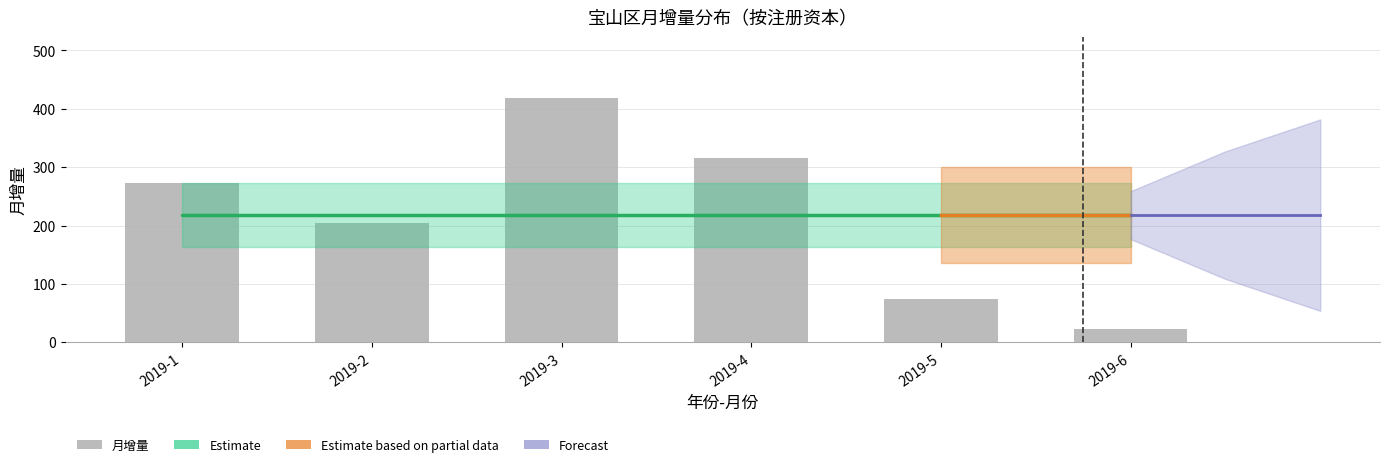

Count the number of data series in this chart.

1